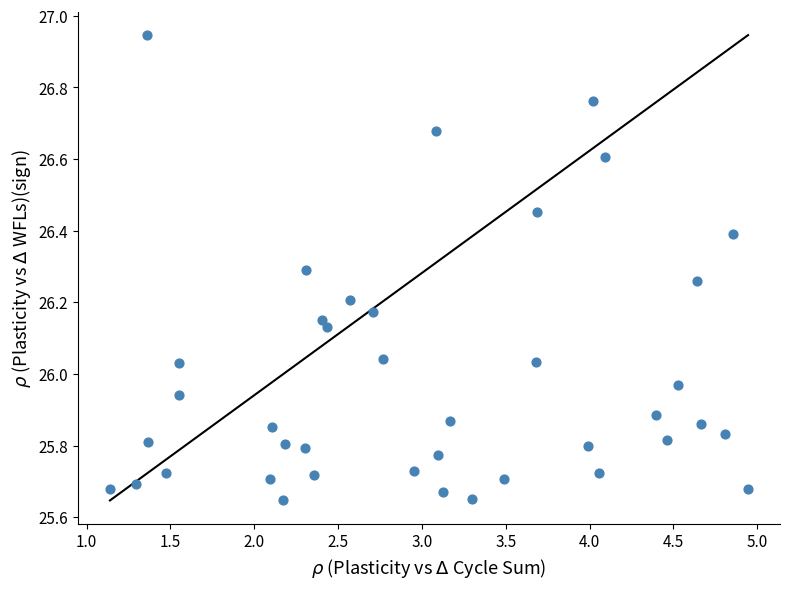

What is the range of Y values (max minus min)?

1.3